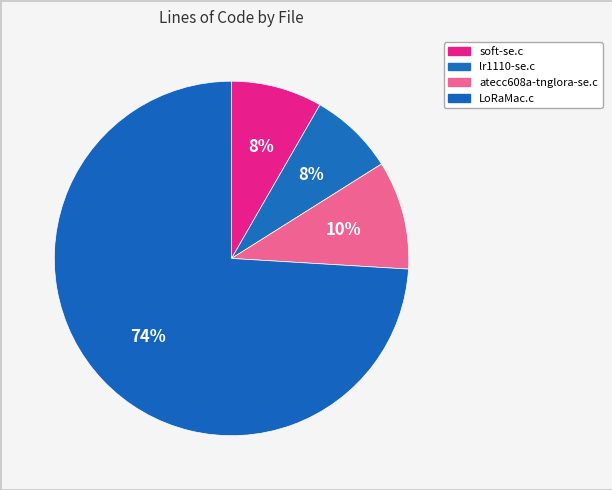

Which has a higher value, soft-se.c or atecc608a-tnglora-se.c?

atecc608a-tnglora-se.c